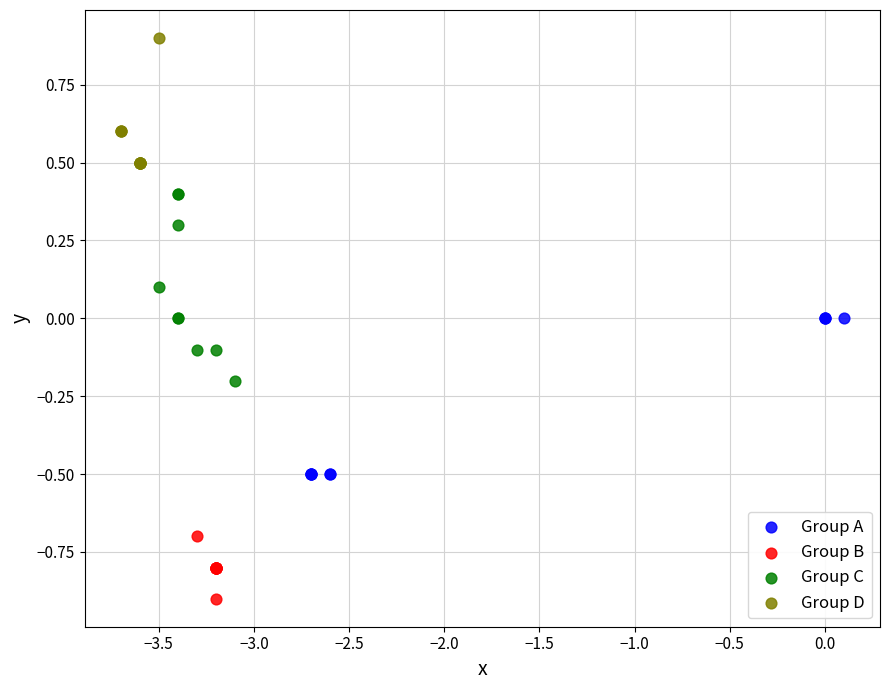

Which series contains the lowest Y value?

Group B